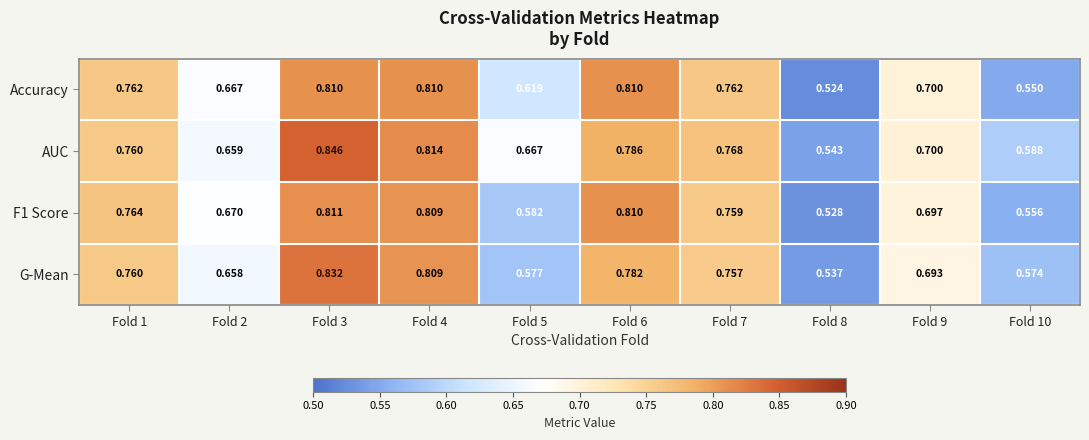

Which series has the largest total across all categories?

AUC